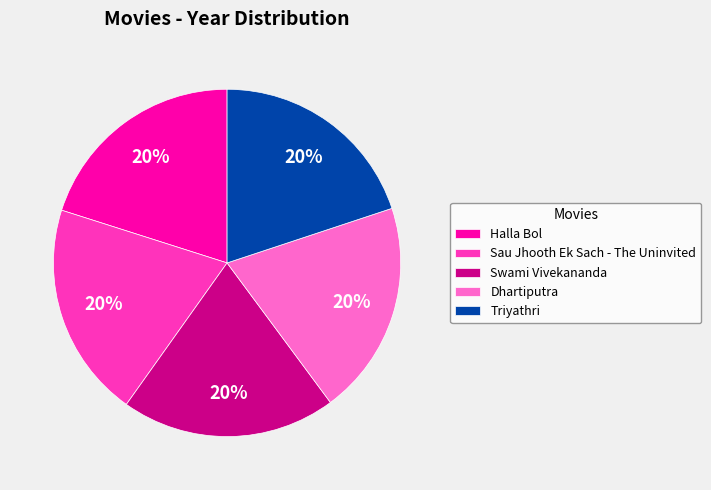

Is it true that Halla Bol is 20% of the pie?

True